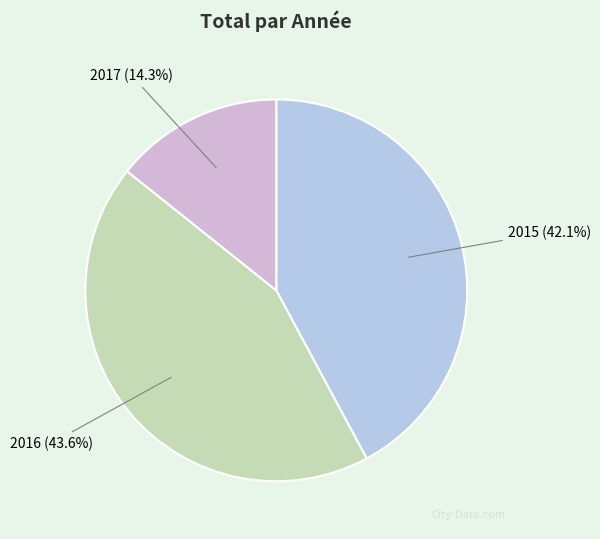

To the nearest percent, what is the combined percentage of 2015 and 2016?

86%